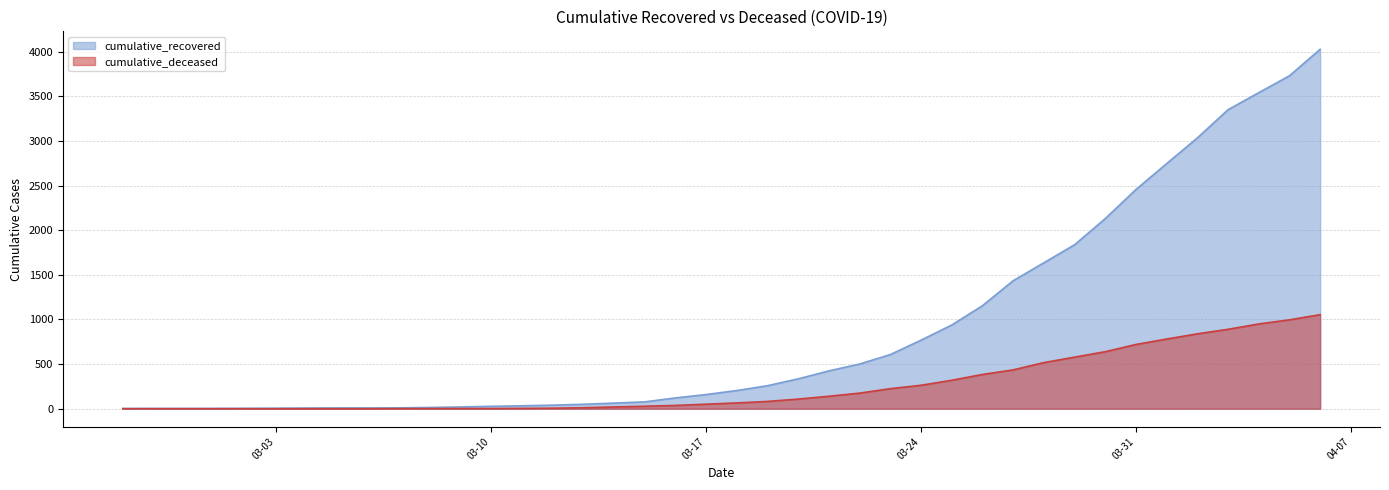

What is the difference between the cumulative_deceased values at 2020-03-21 and 2020-04-05?

856